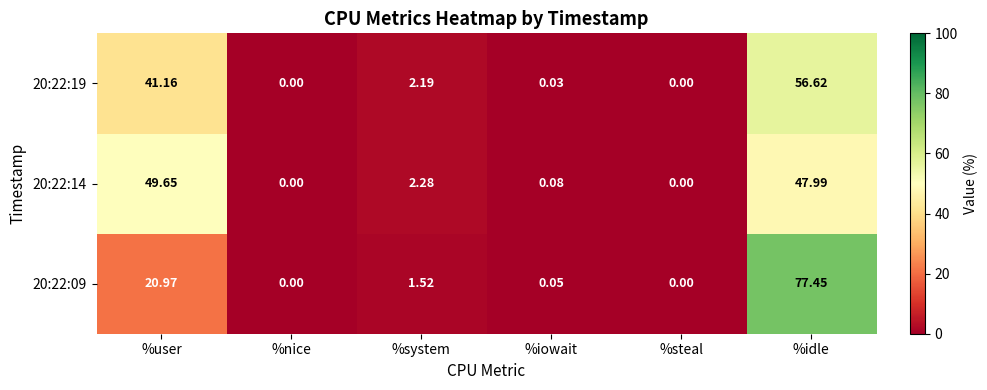

At which category does the chart reach its peak across all series?

%idle